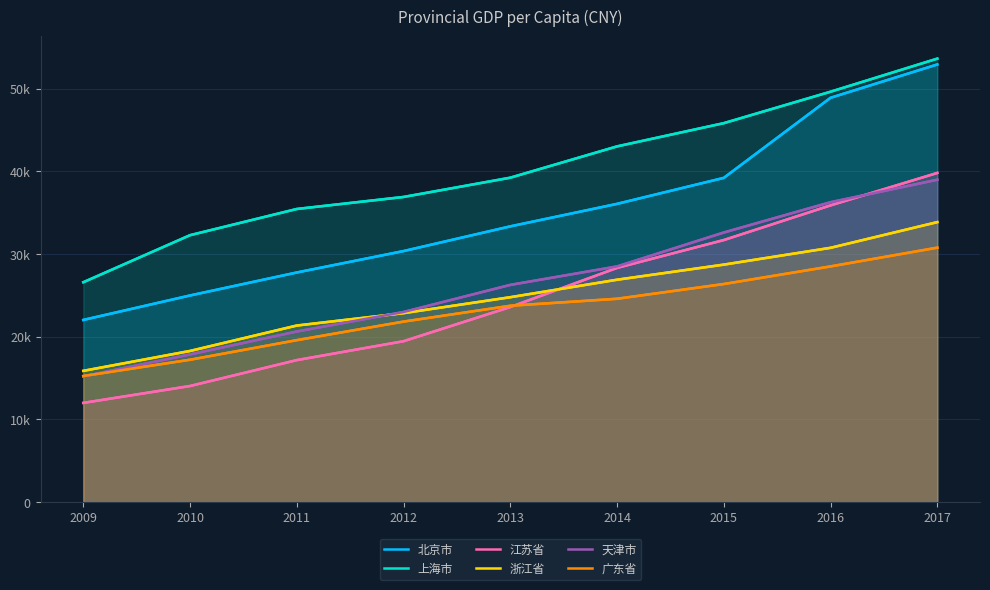

Count the number of categories in the chart.

9